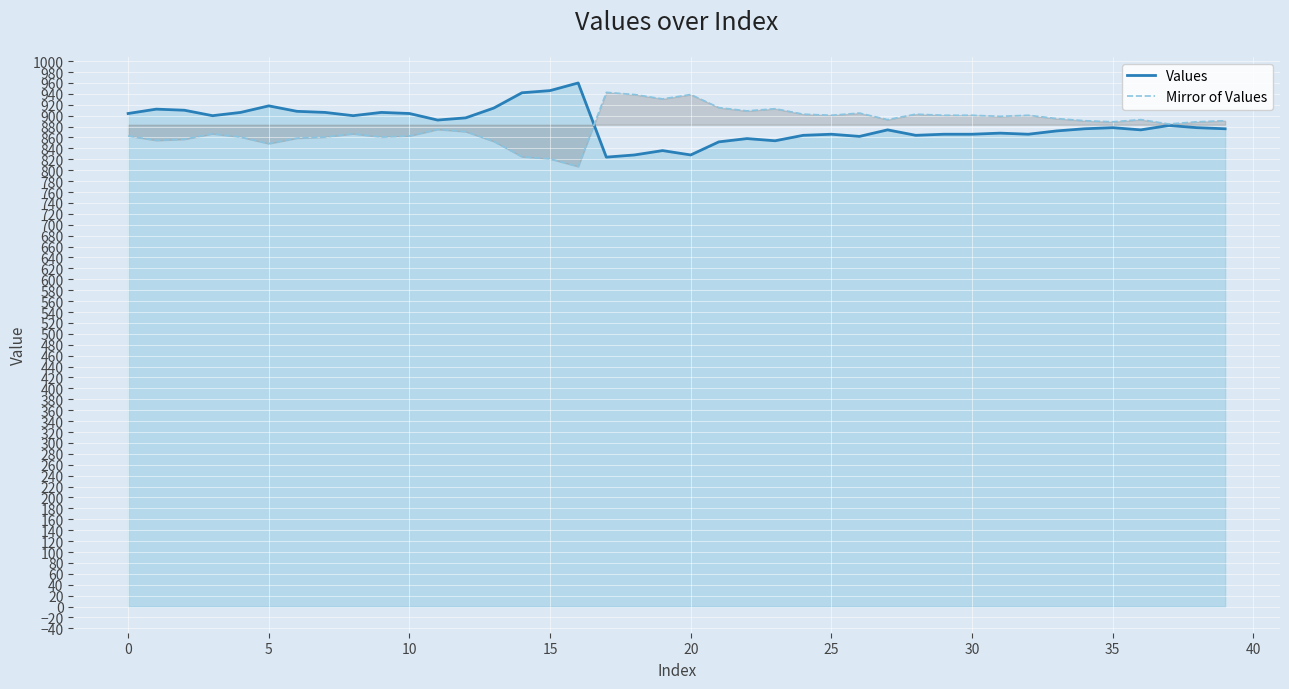

Where do Values and Mirror of Values first cross each other?

16 and 17